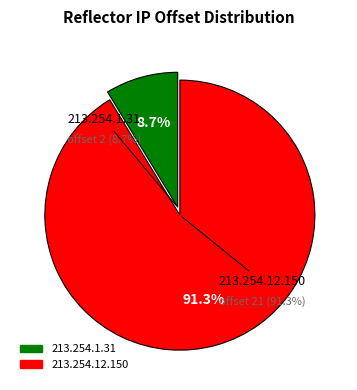

To the nearest percent, what is the average slice percentage?

50%